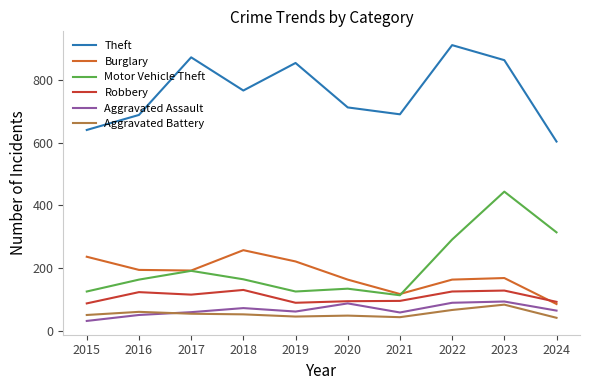

True or false: Aggravated Assault and Motor Vehicle Theft cross at least once.

False